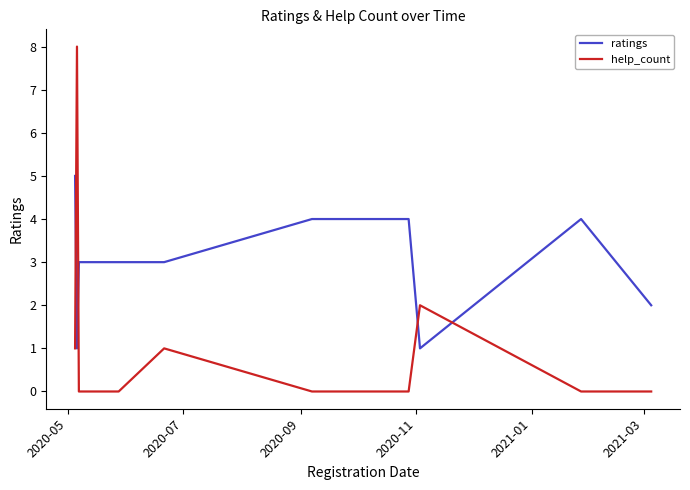

What is the average value of the ratings series?

3